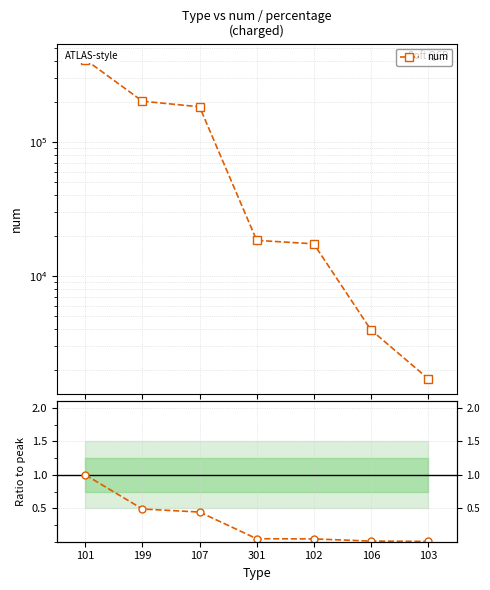

Is it true that num equals 109505.4 at 107?

False